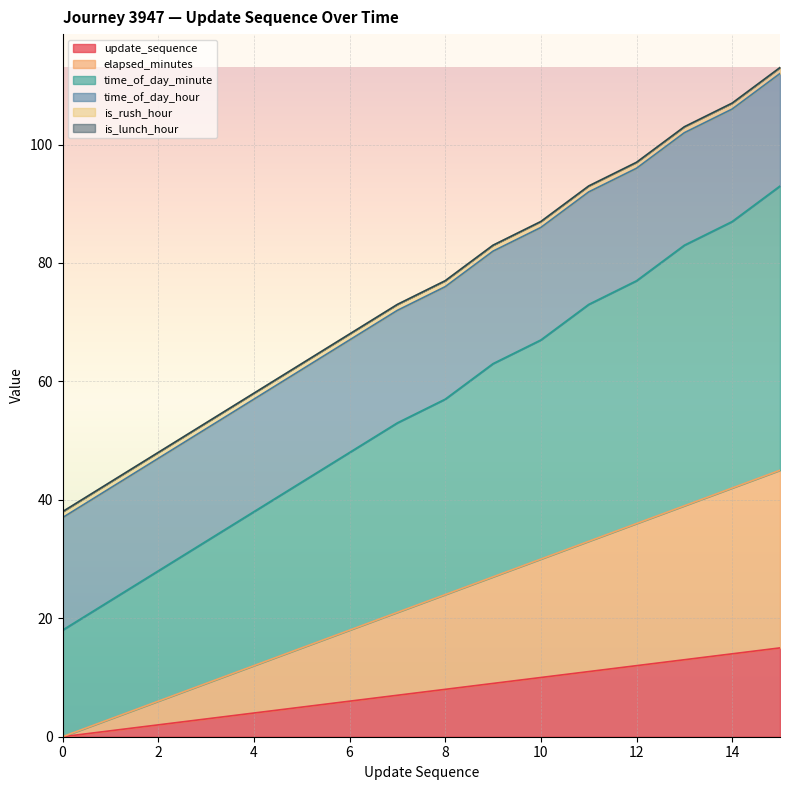

The update_sequence series shows 10 at 10. True or false?

True